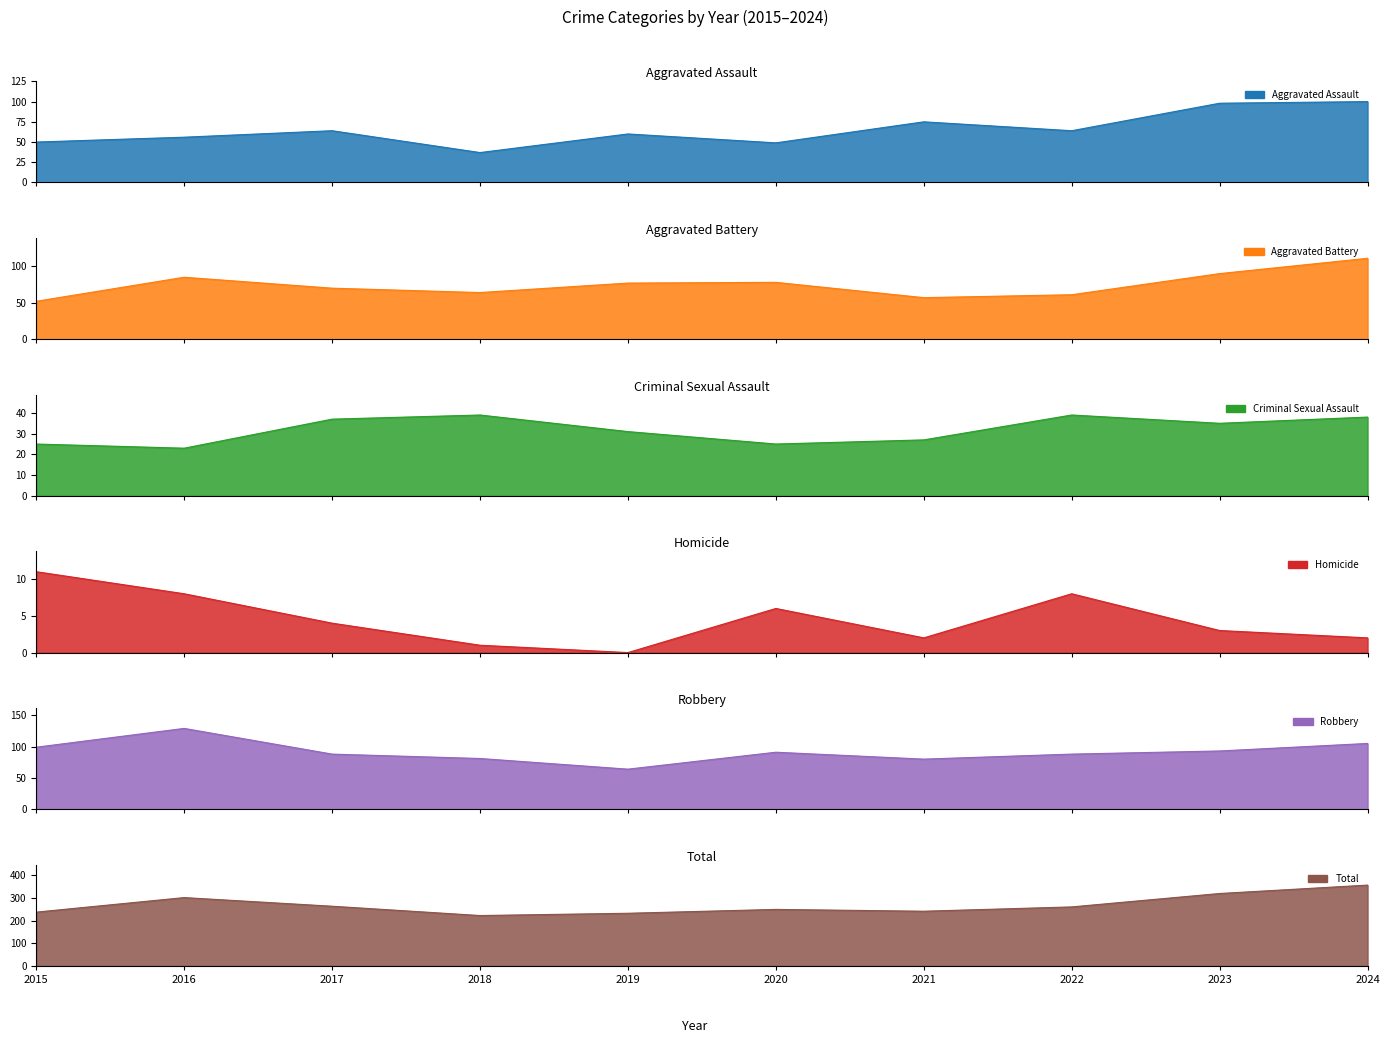

Is the value of Aggravated Battery at 2020 greater than the value of Robbery at 2019?

Yes